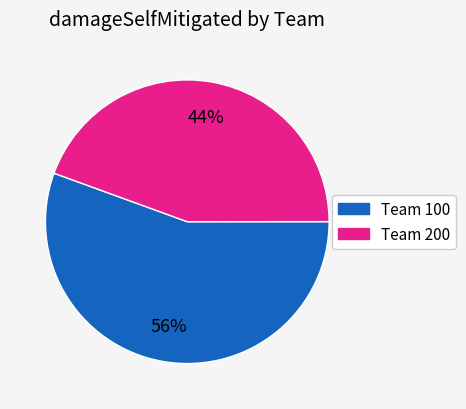

To the nearest percent, what is the average slice percentage?

50%